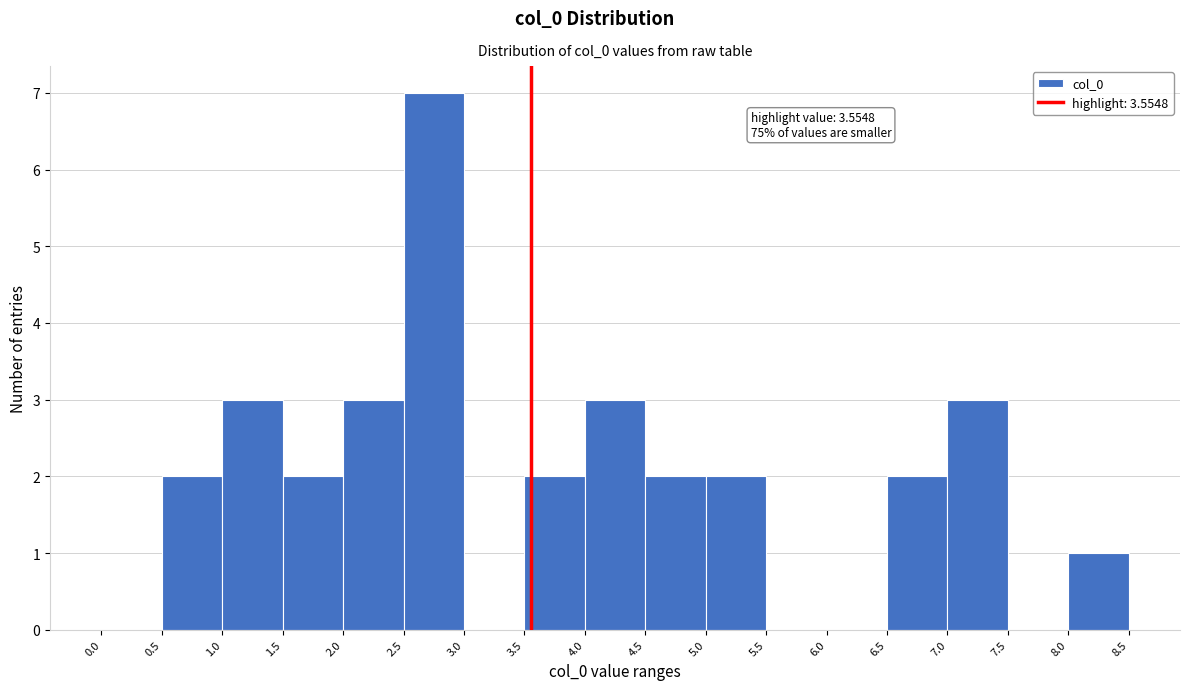

Over which range of the x-axis is the bar tallest?

2.5 to 3.0